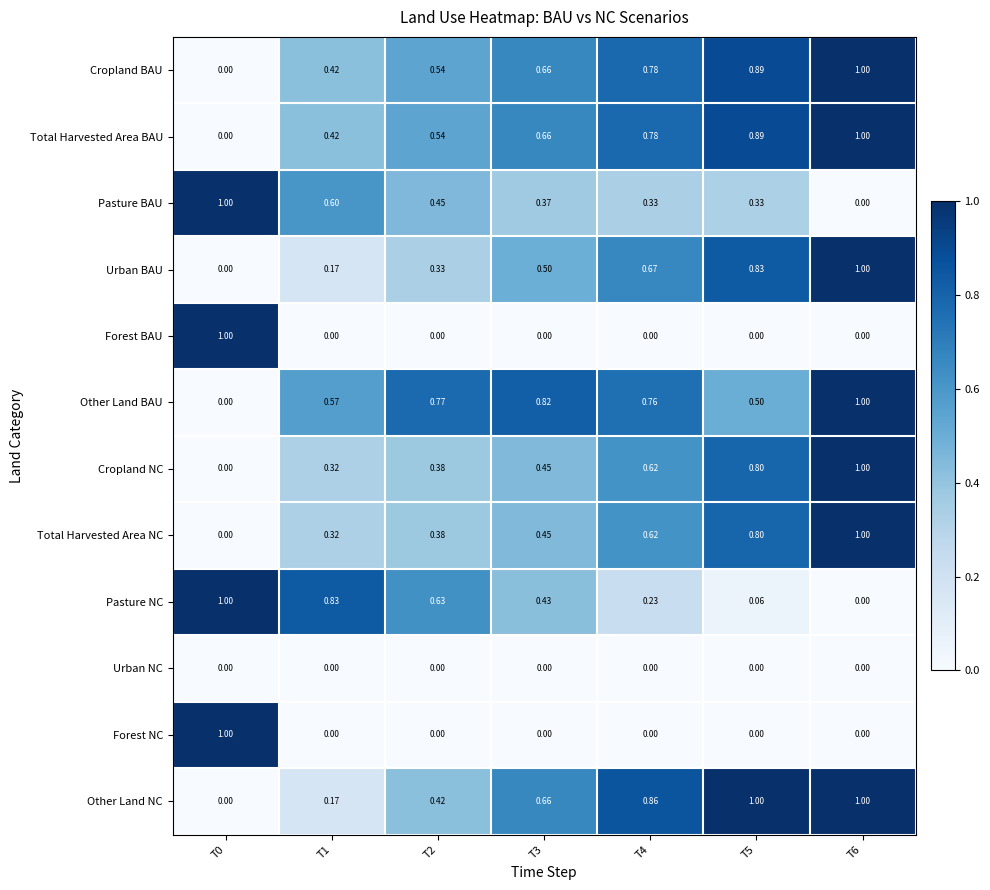

Which series has the largest total across all categories?

Other Land BAU